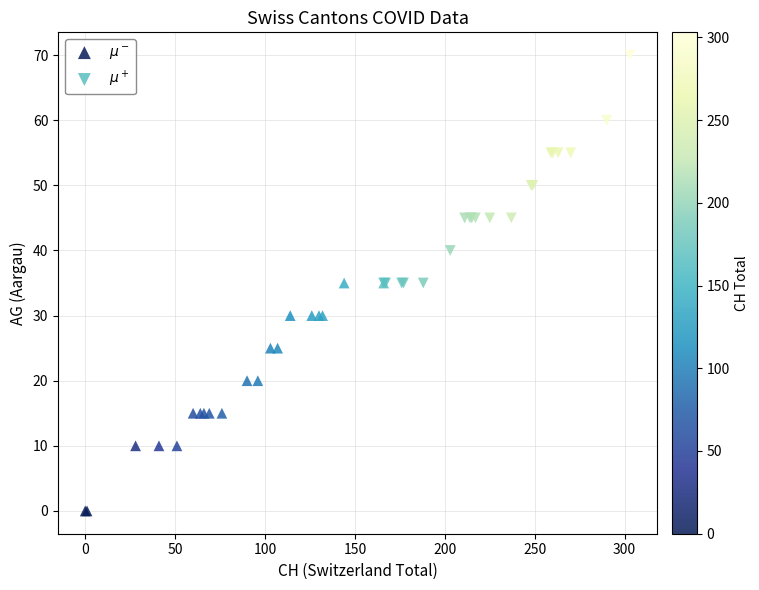

Which series contains the highest Y value?

$\mu^+$